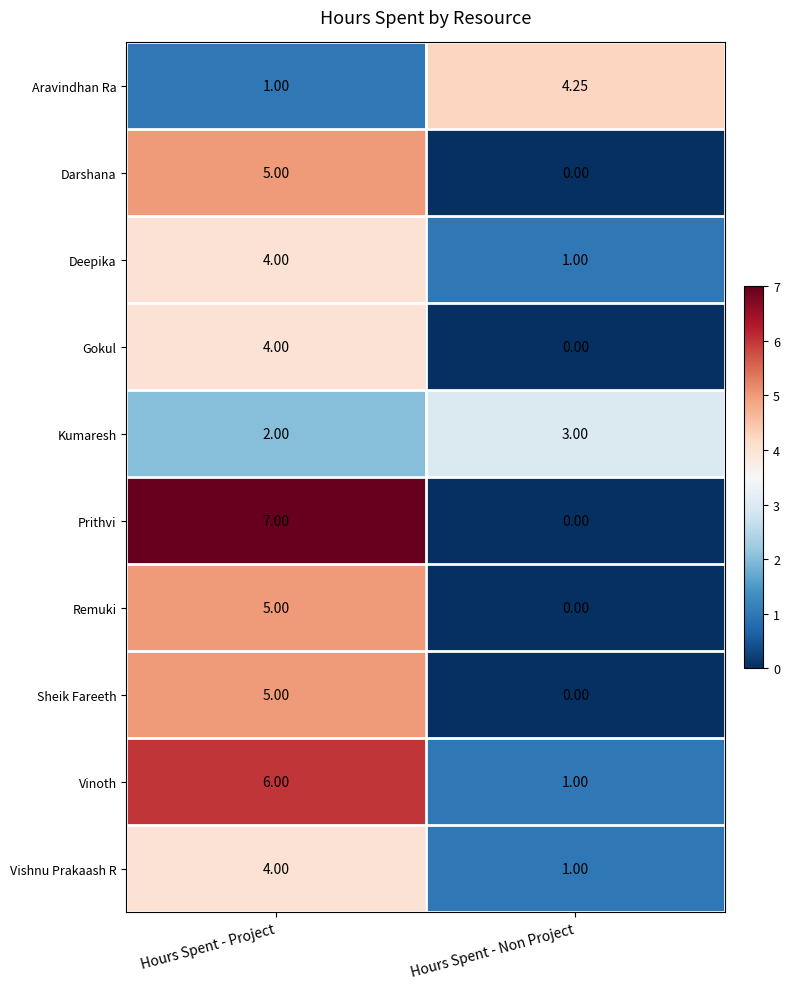

List the labels in order of Prithvi value, smallest first.

Hours Spent - Non Project, Hours Spent - Project